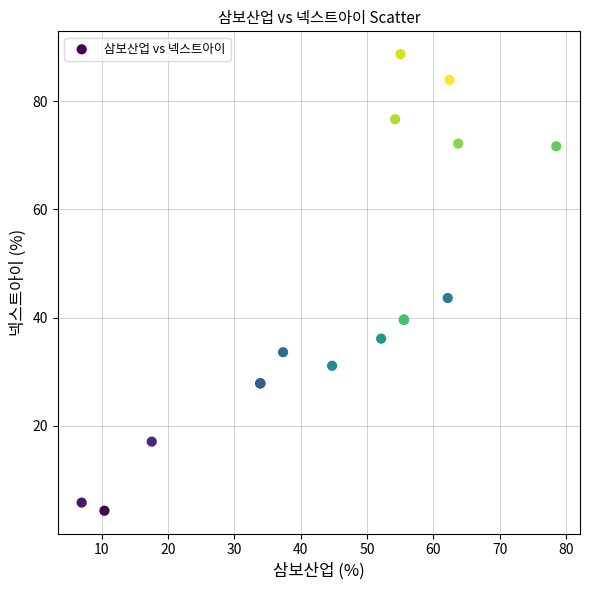

What Y value in the scatter plot is closest to 46?

43.6